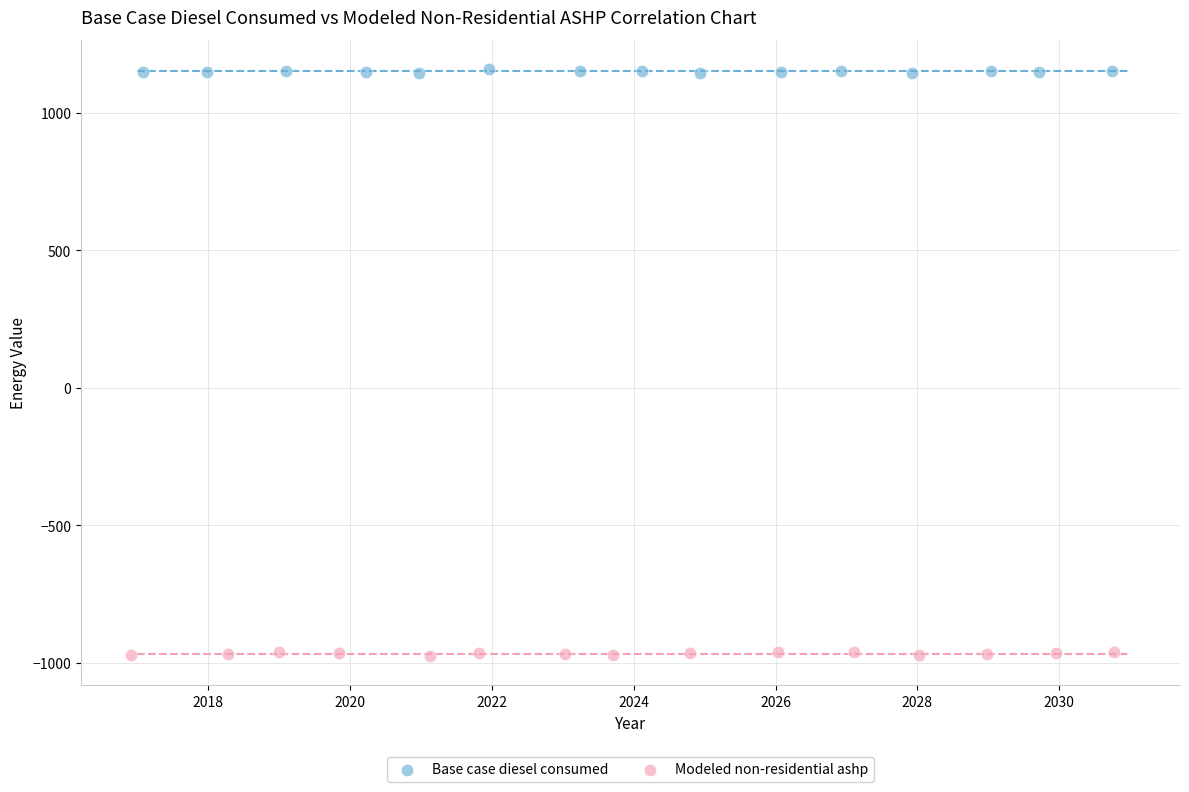

Which series reaches the minimum Y coordinate?

Modeled non-residential ashp